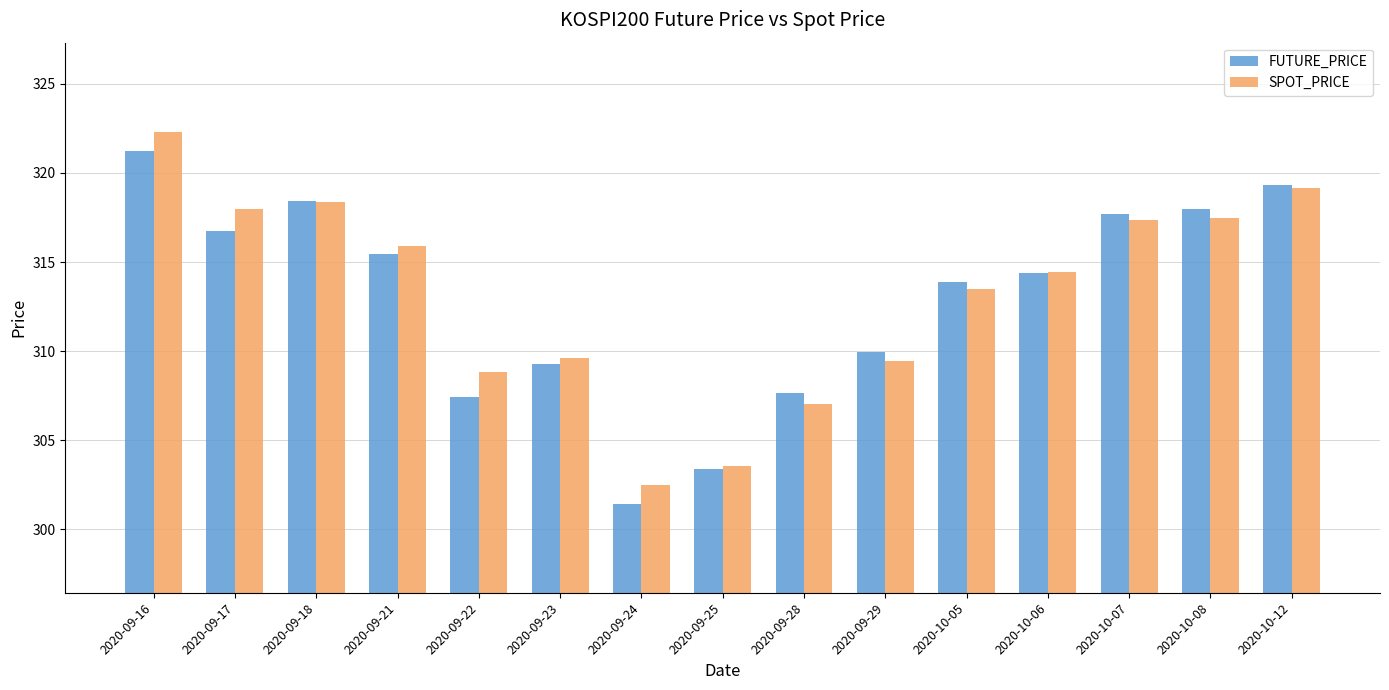

What is the difference between the FUTURE_PRICE values at 2020-09-24 and 2020-09-21?

14.0